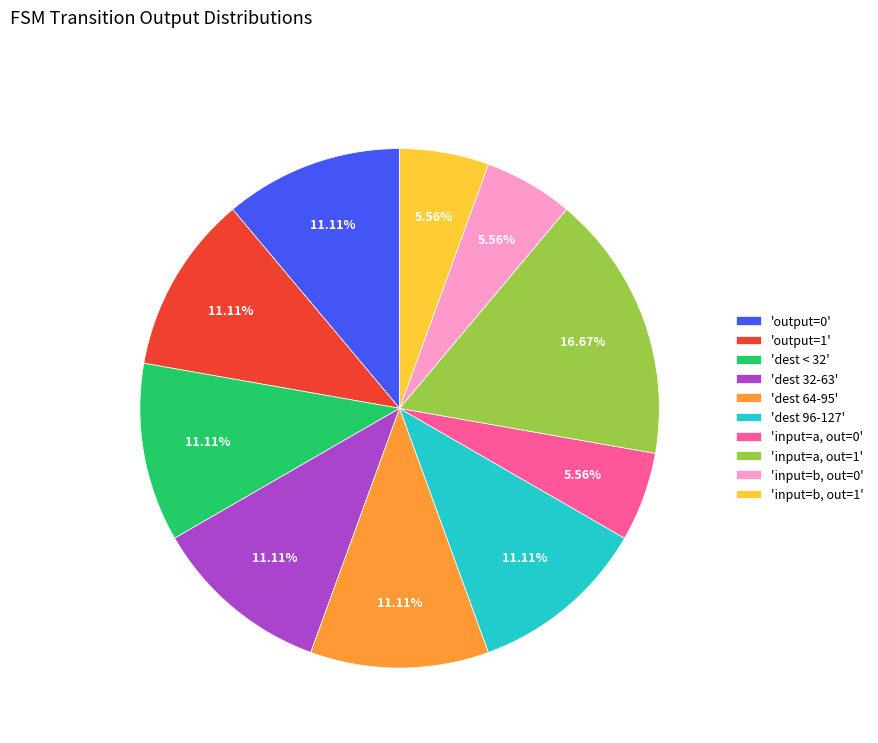

Between 'dest 32-63' and 'input=b, out=1', which is larger?

'dest 32-63'